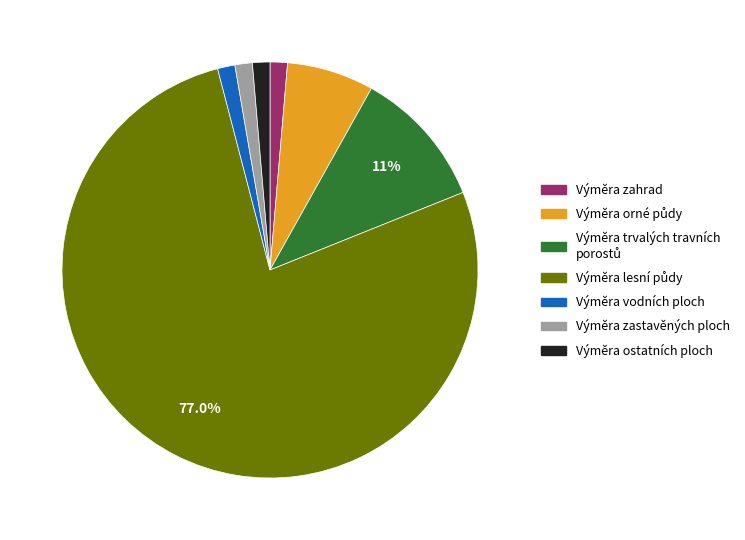

Does any single category account for the majority?

Yes